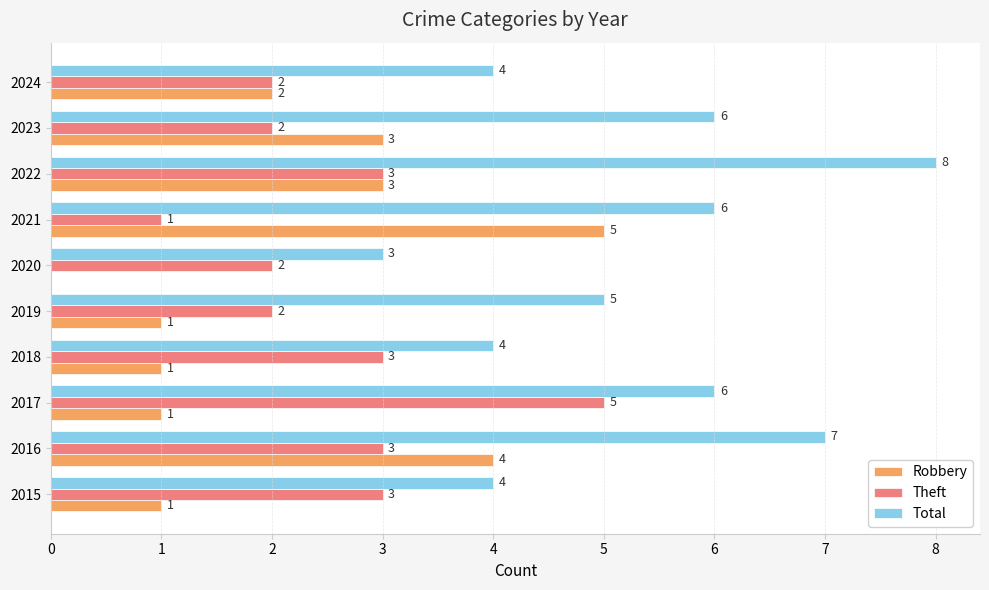

At which label is Total closest to 5?

2019